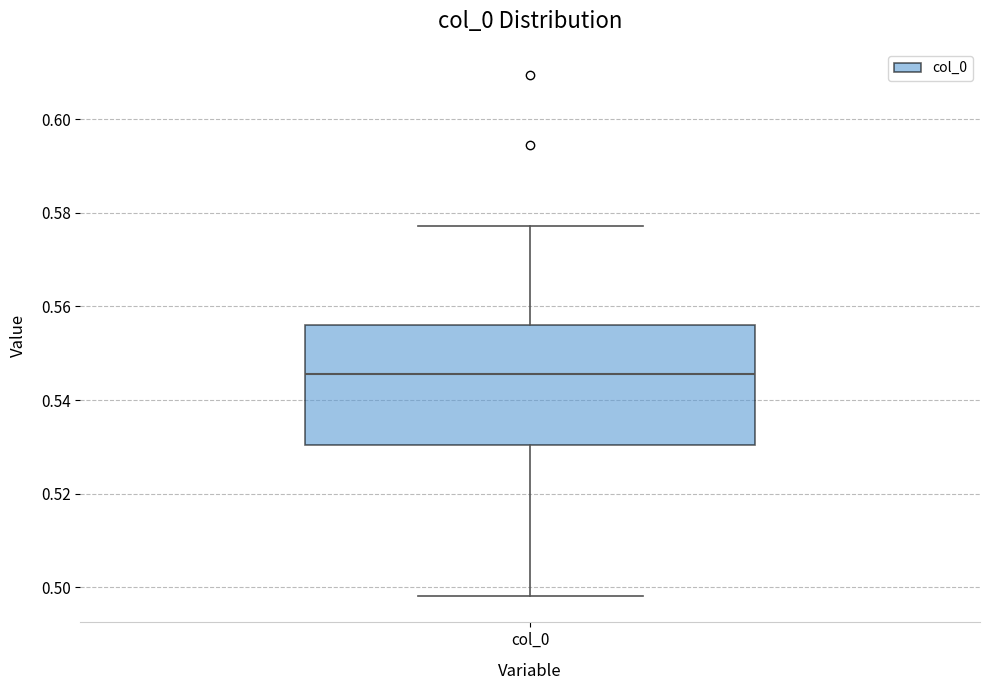

Transcribe this box plot: give where the median line is, the range the box spans, and where the two whiskers end, as read against the y-axis. The values are not printed on the chart, so give them approximately, as read against the axis.

median 0.546, box 0.530 to 0.556, whiskers 0.498 to 0.578